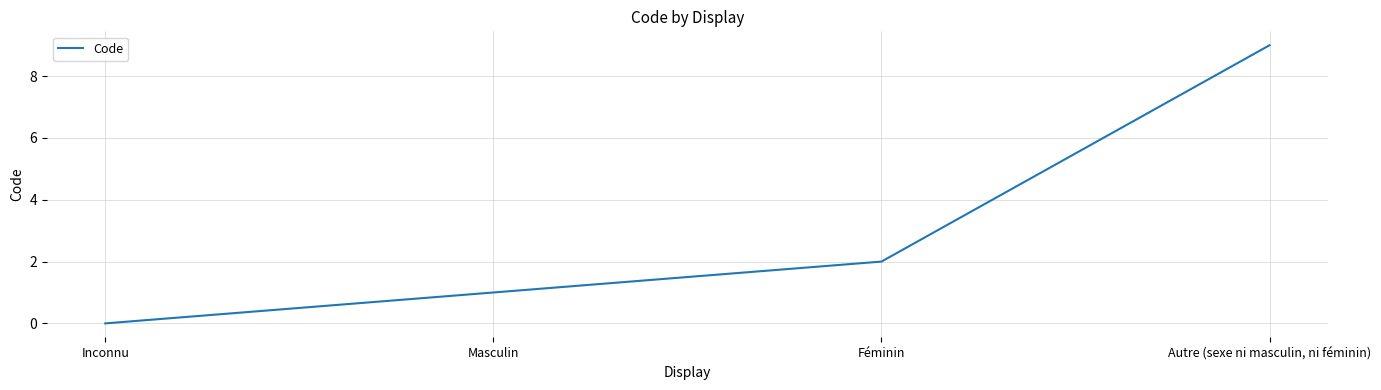

Which category has the highest value across all series?

Autre (sexe ni masculin, ni féminin)